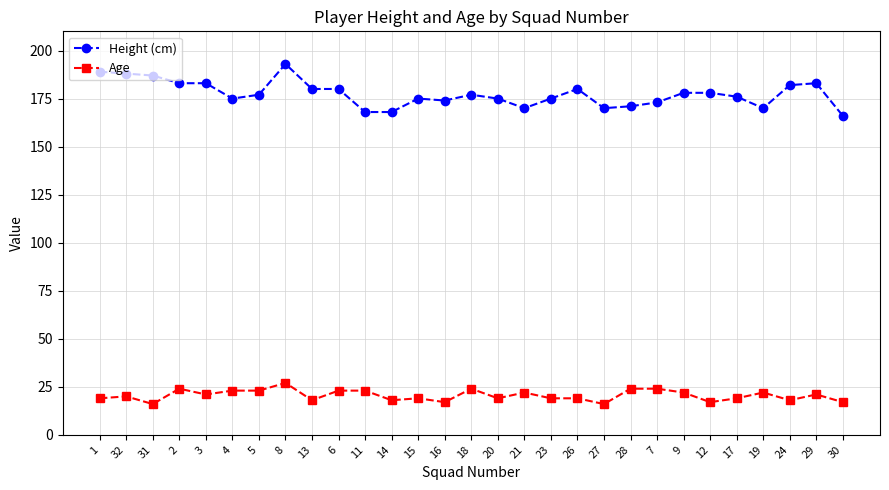

The value of Age at 21 is 22. True or false?

True